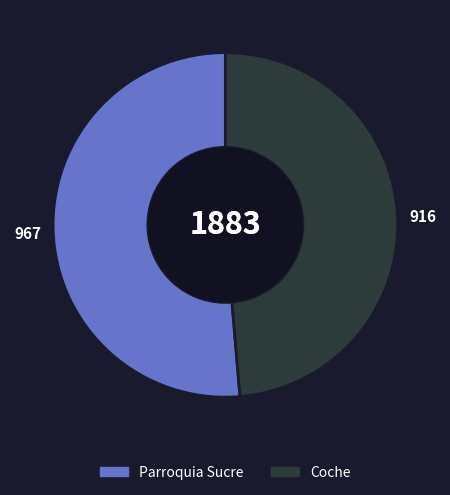

Which category has the smallest portion of the pie?

Coche